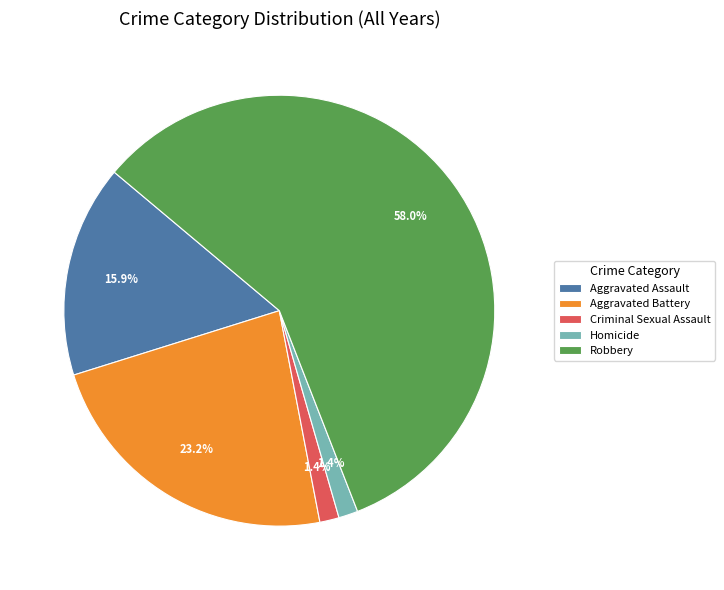

Is there a majority slice in this chart?

Yes